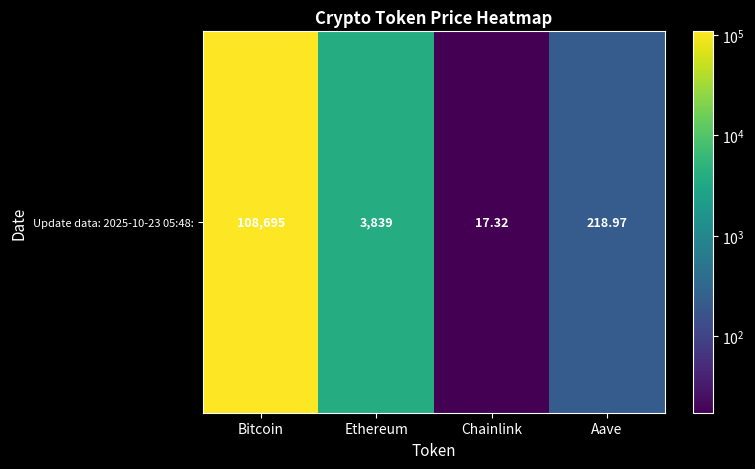

What is the approximate value at Ethereum?

3838.7